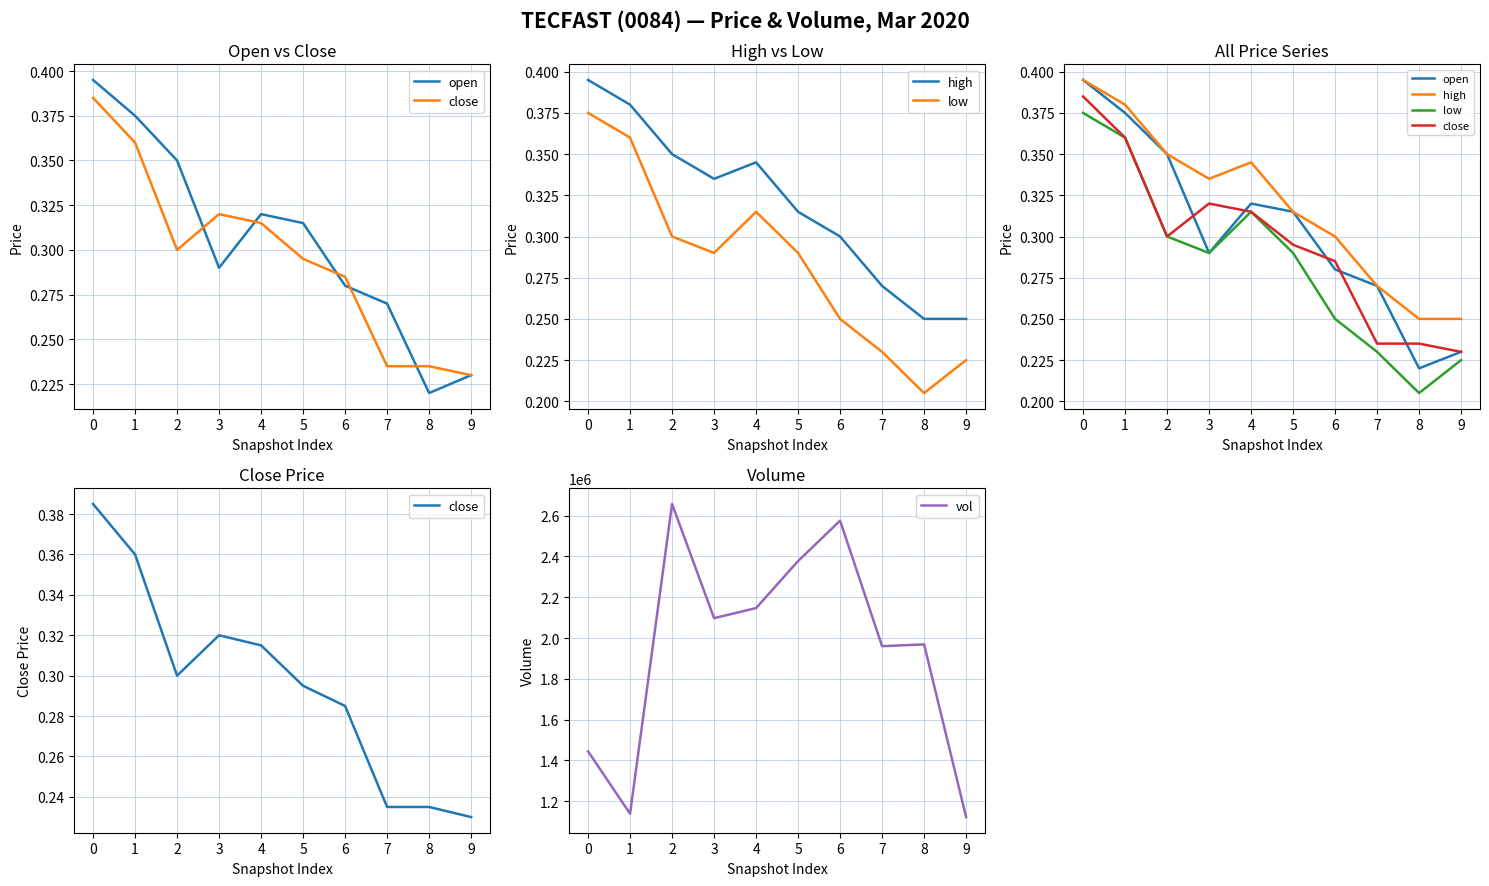

Which category has the highest value across all series?

2